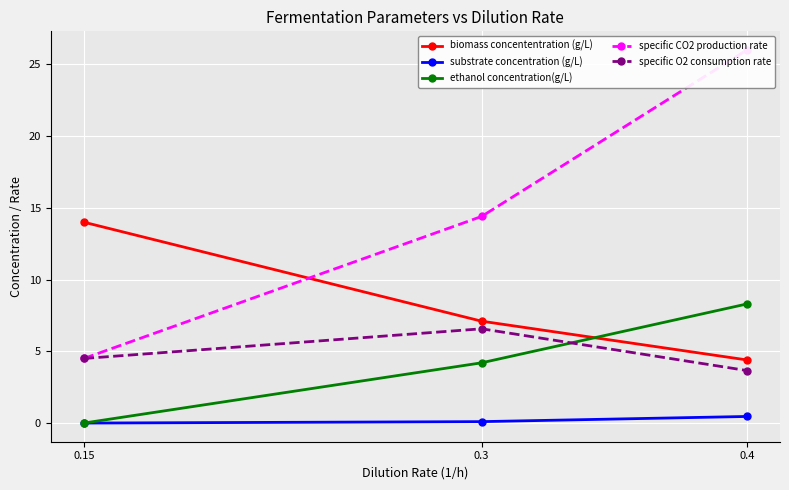

What is the spread (max minus min) of values at 0.15?

14.0